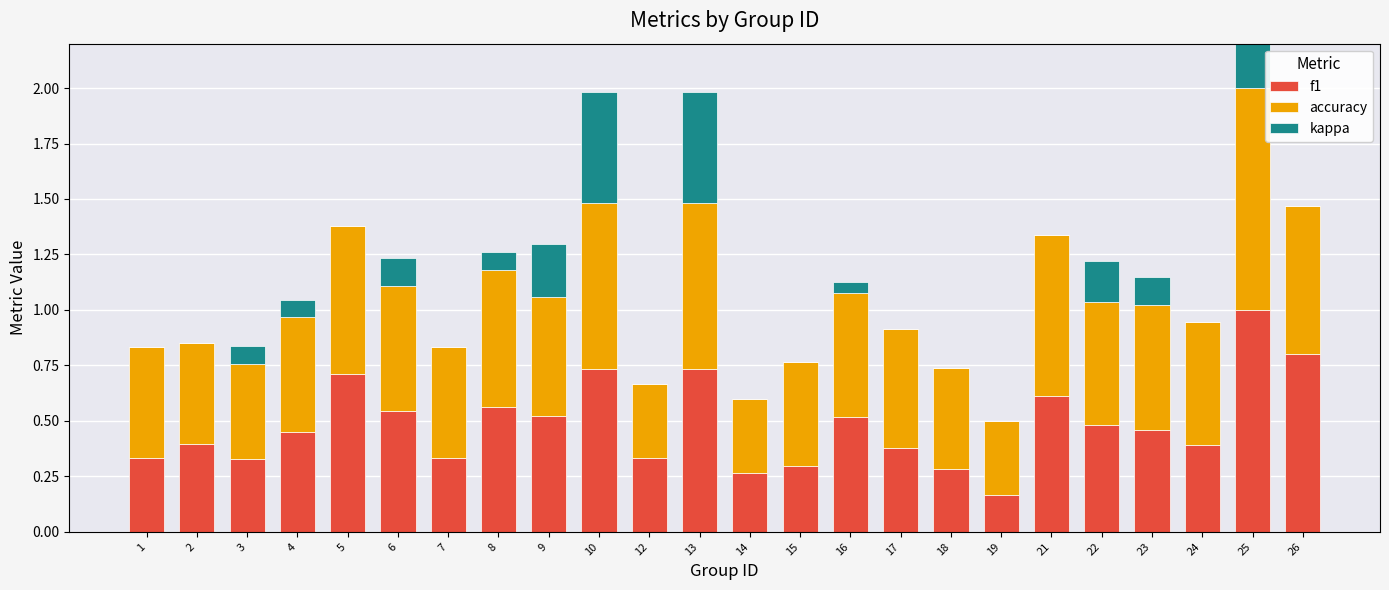

The value of accuracy at 10 is 0.2. True or false?

False